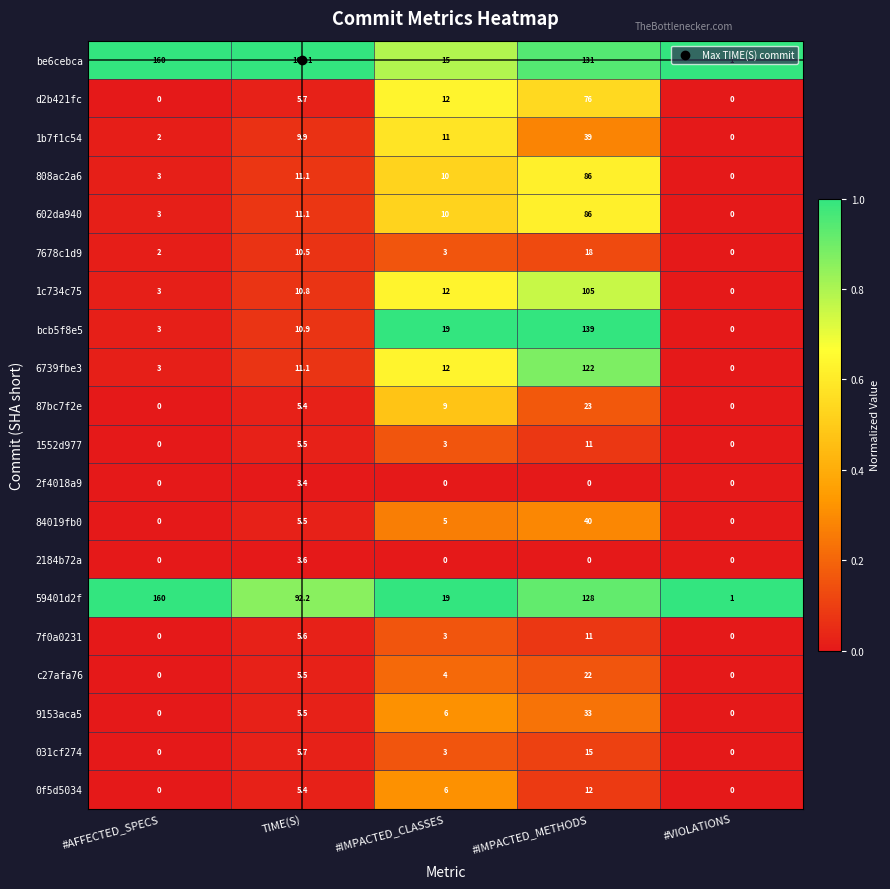

What is the total value across all series at #AFFECTED_SPECS?

339.0